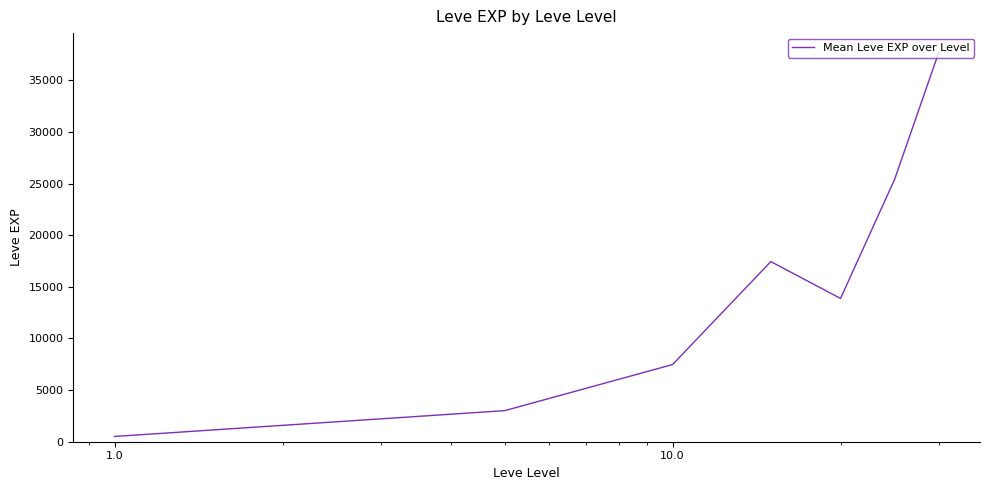

True or false: there are more than 1 points higher than both neighbors.

False